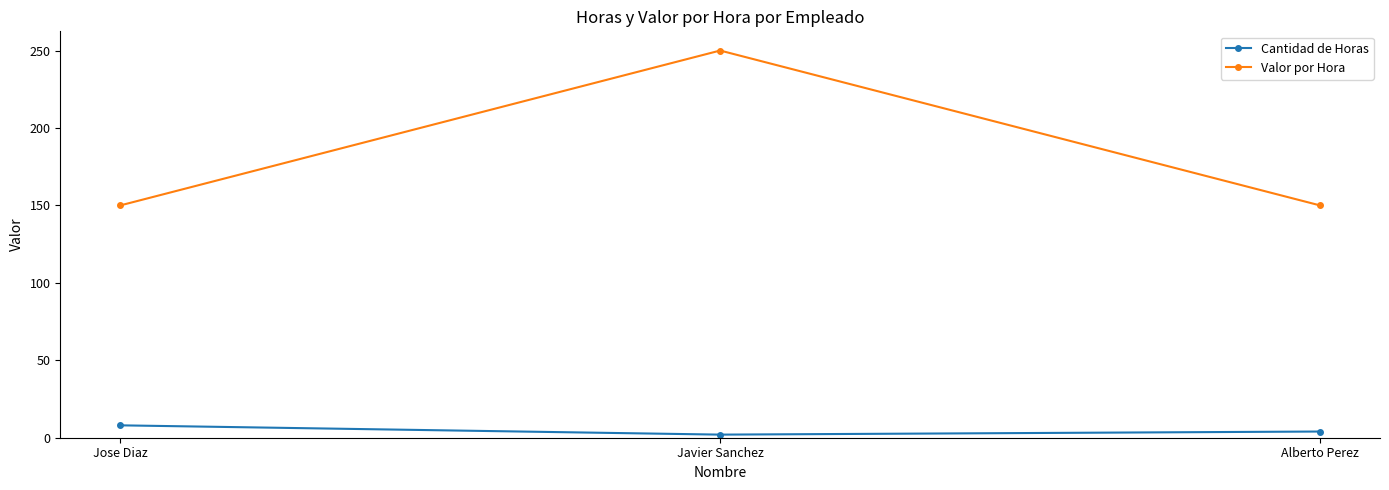

What is the total value across all series at Alberto Perez?

154